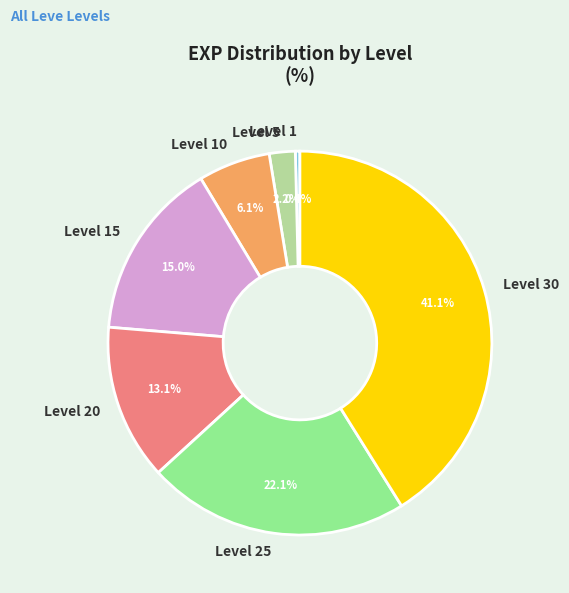

Does Level 10 account for over 50% of the chart?

No